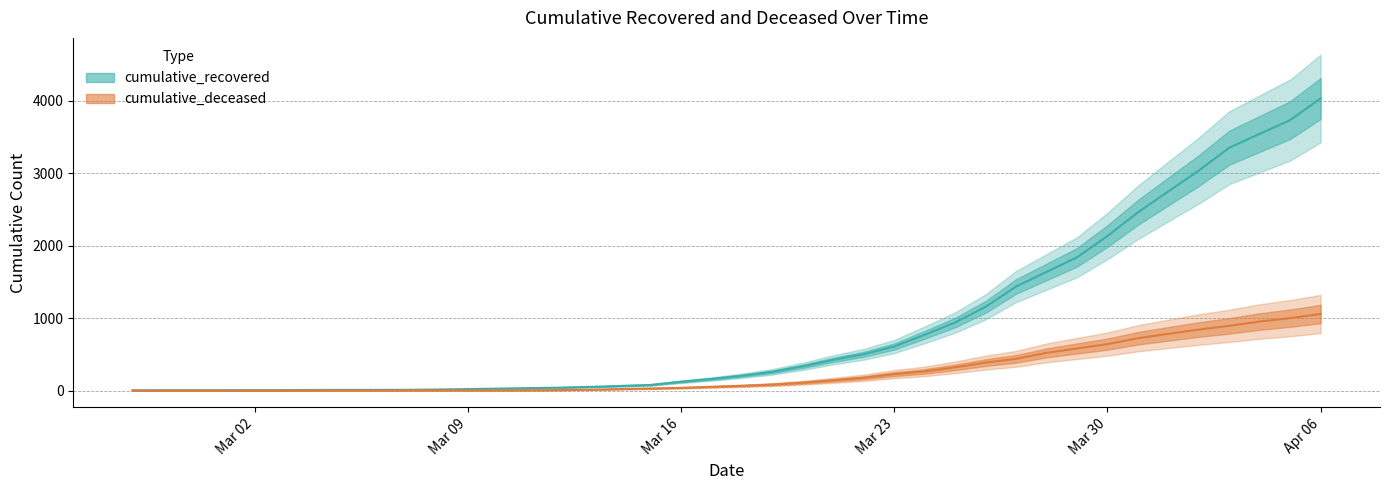

True or false: cumulative_recovered and cumulative_deceased intersect in this chart.

False